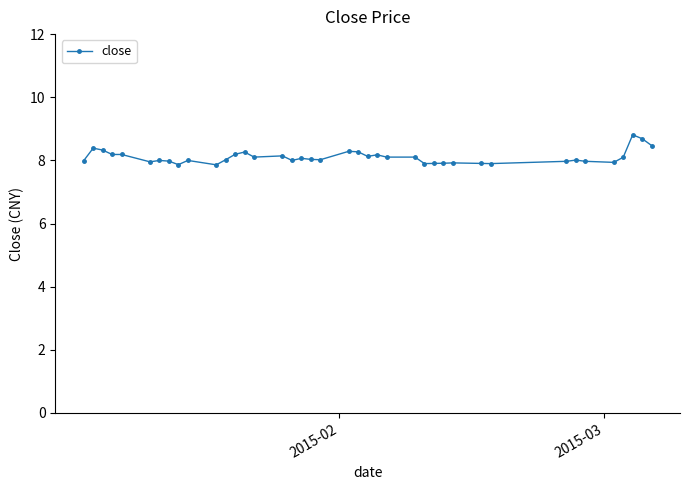

What is the smallest value displayed?

7.9